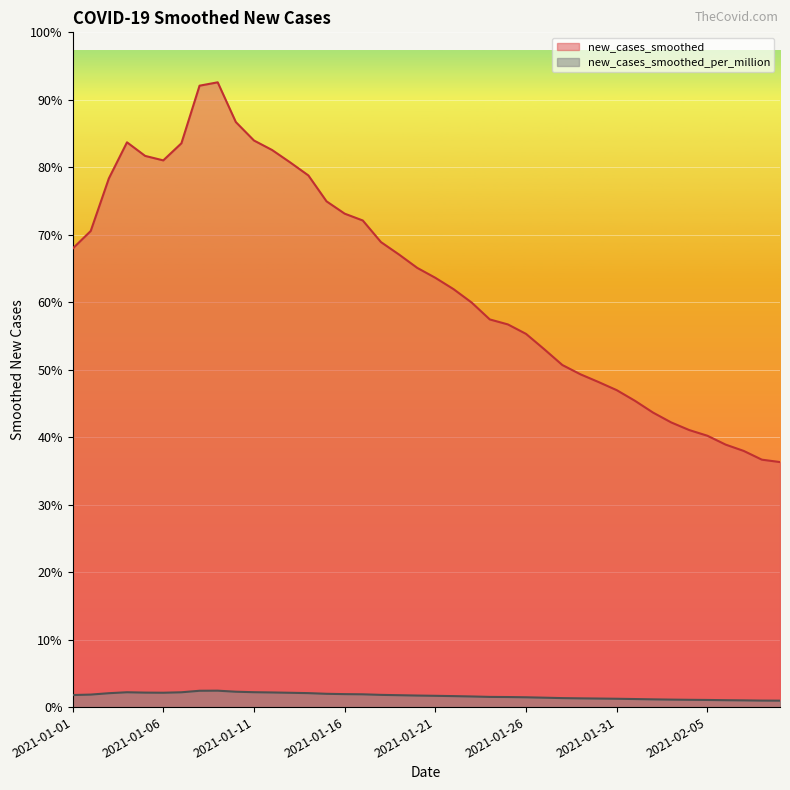

At which label does new_cases_smoothed_per_million reach its peak?

2021-01-09